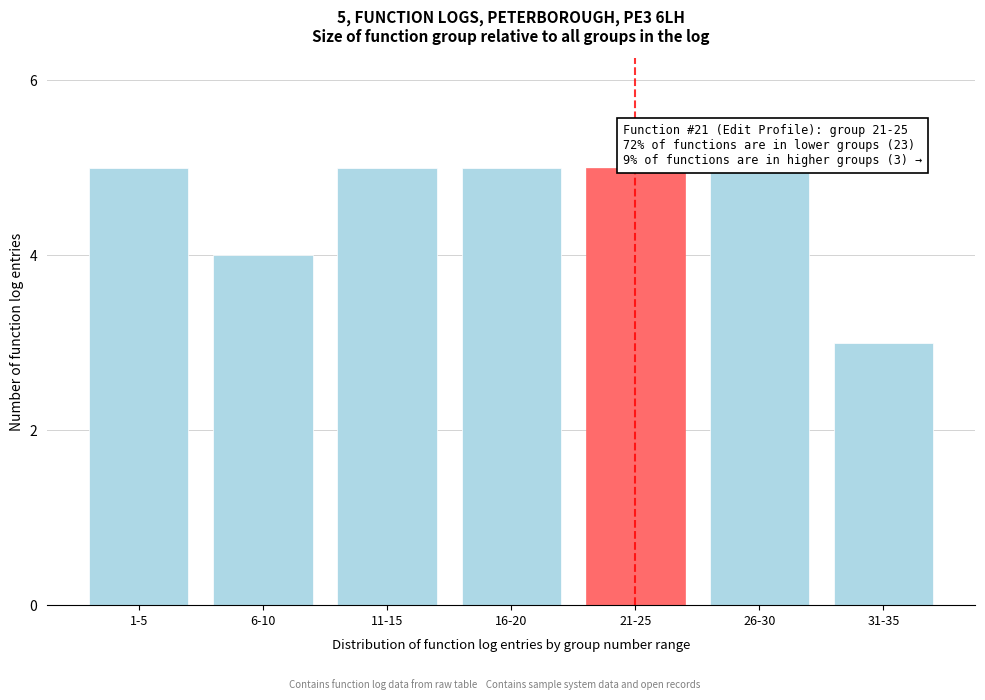

Reading left to right, list all the values displayed in this chart.

5	4	5	5	5	5	3